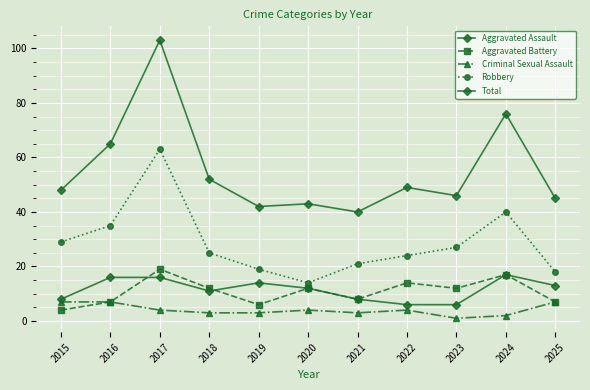

Does the chart have visible grid lines?

Yes